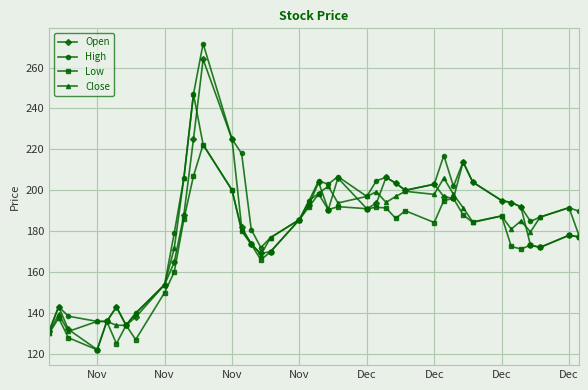

What is the minimum value shown in the chart?

122.0